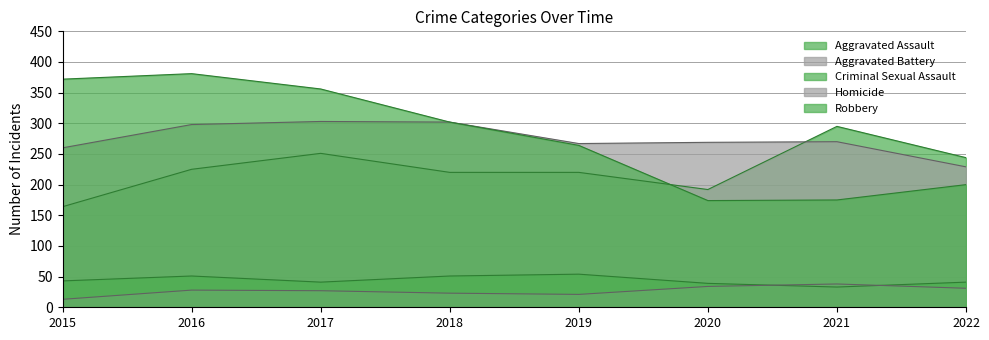

What is the minimum value for Robbery?

174